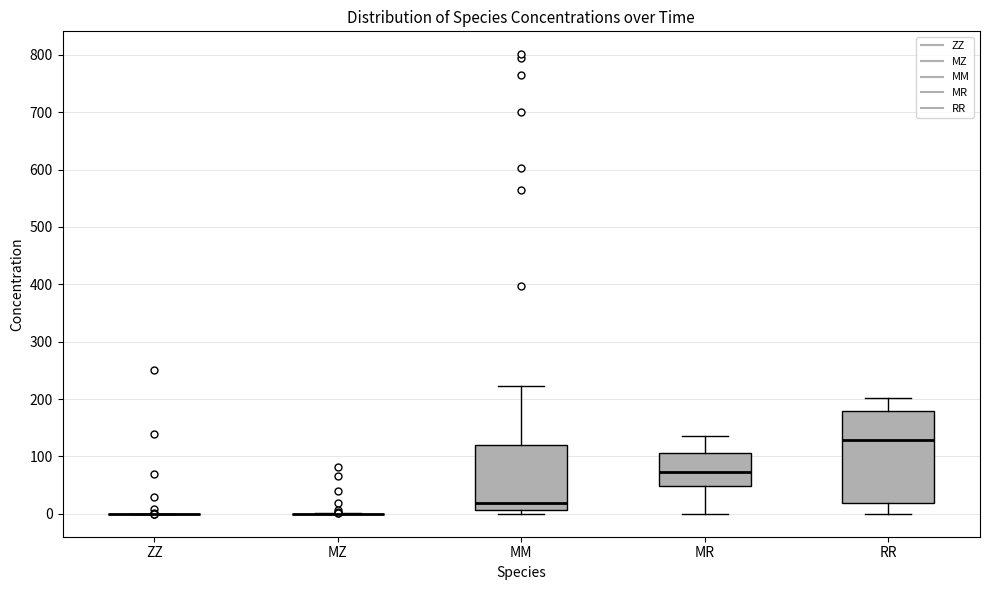

Which box is the tallest, from its lower edge to its upper edge?

RR